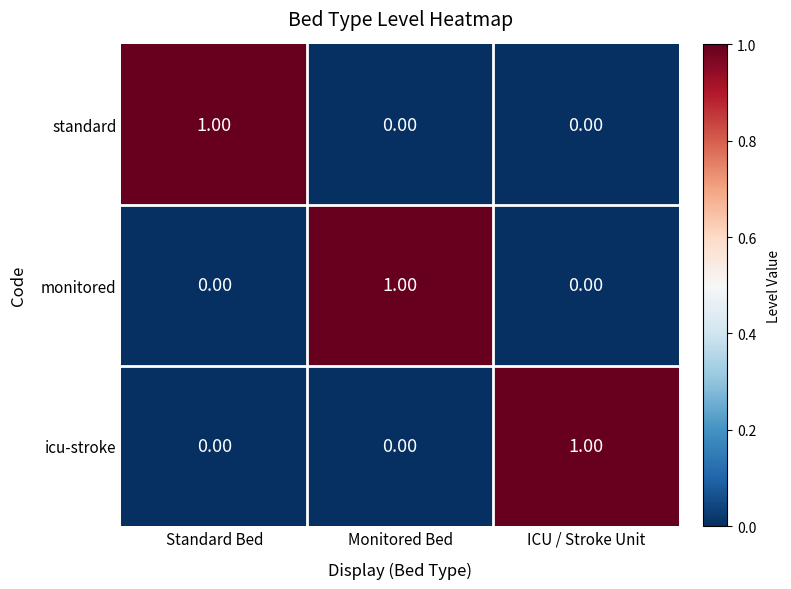

At how many categories does at least one series exceed 0?

3